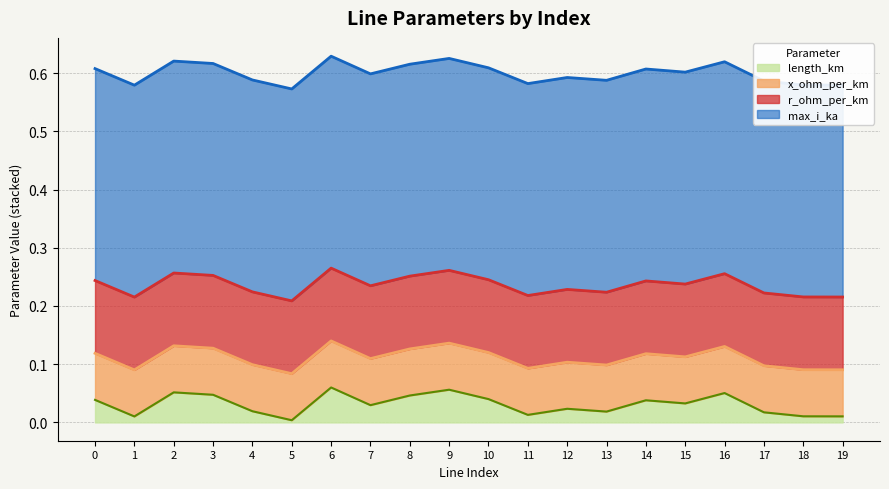

True or false: length_km and x_ohm_per_km cross at least once.

False